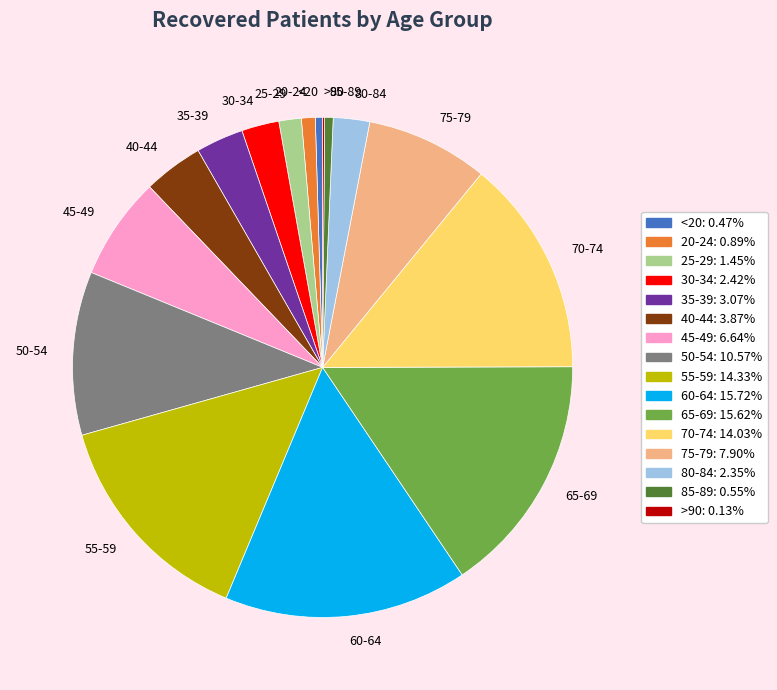

What is the ratio of the value at 35-39 to the value at 80-84?

1.3